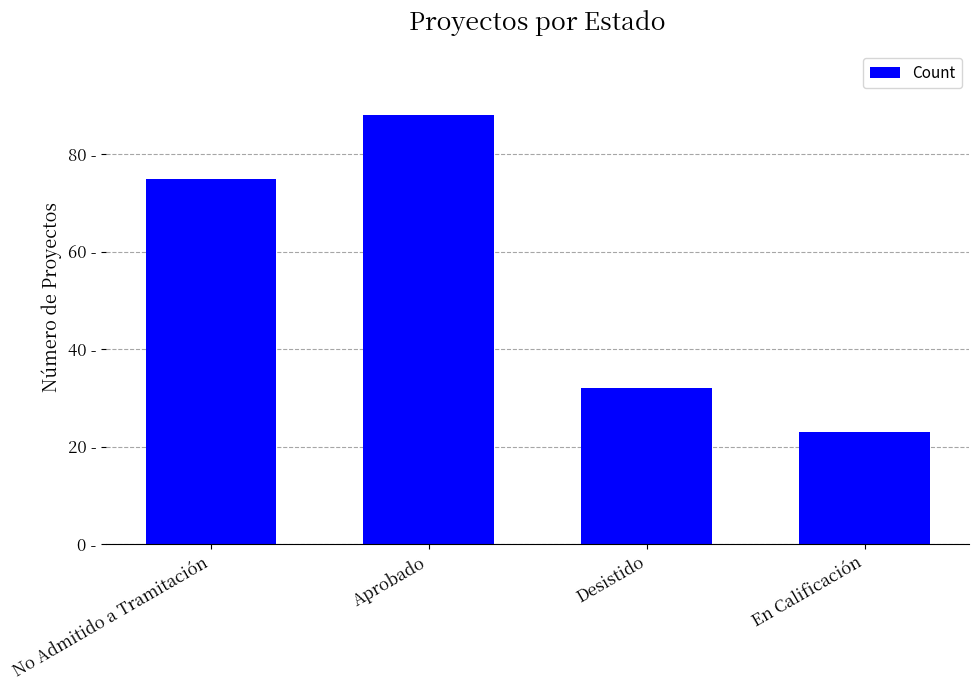

Are the bars horizontal?

No